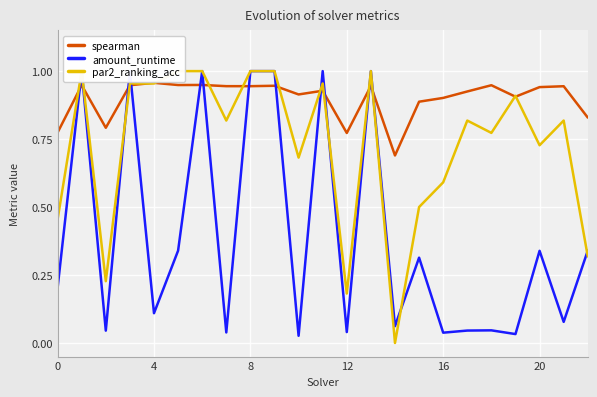

Reading left to right, what are all the values shown in this chart?

spearman: 0.8	0.9	0.8	0.9	1.0	0.9	0.9	0.9	0.9	0.9	0.9	0.9	0.8	0.9	0.7	0.9	0.9	0.9	0.9	0.9	0.9	0.9	0.8
amount_runtime: 0.2	1.0	0.0	1.0	0.1	0.3	1.0	0.0	1.0	1.0	0.0	1.0	0.0	1.0	0.1	0.3	0.0	0.0	0.0	0.0	0.3	0.1	0.3
par2_ranking_acc: 0.5	1.0	0.2	1.0	1.0	1.0	1.0	0.8	1.0	1.0	0.7	1.0	0.2	1.0	0.0	0.5	0.6	0.8	0.8	0.9	0.7	0.8	0.3